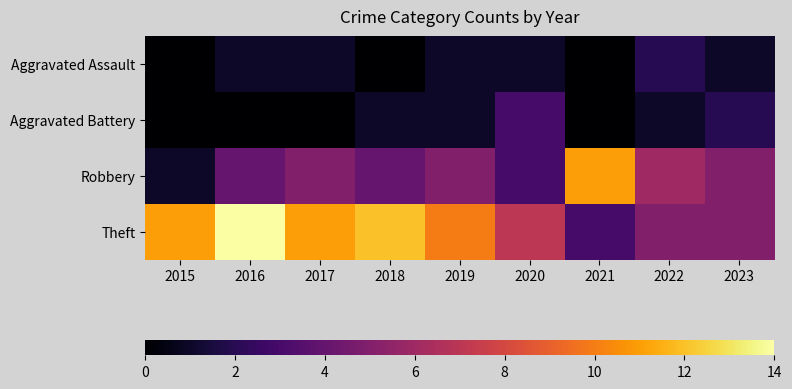

Reading right to left, transcribe all the data shown in this chart.

Aggravated Assault: 2023=1	2022=2	2021=0	2020=1	2019=1	2018=0	2017=1	2016=1	2015=0
Aggravated Battery: 2023=2	2022=1	2021=0	2020=3	2019=1	2018=1	2017=0	2016=0	2015=0
Robbery: 2023=5	2022=6	2021=11	2020=3	2019=5	2018=4	2017=5	2016=4	2015=1
Theft: 2023=5	2022=5	2021=3	2020=7	2019=10	2018=12	2017=11	2016=14	2015=11